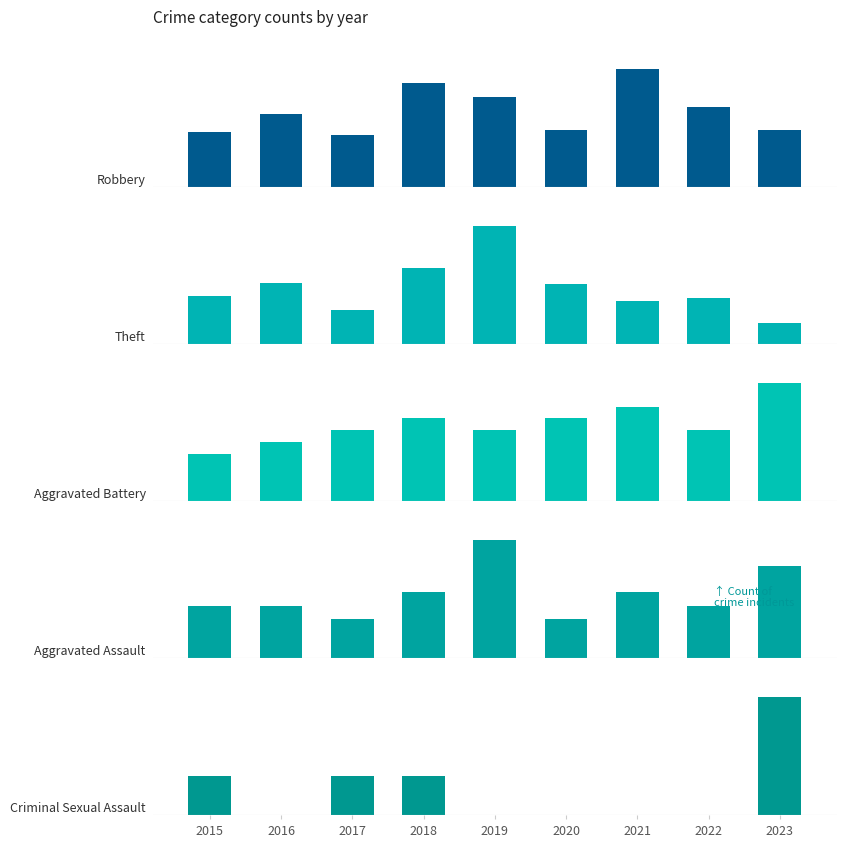

Which has a higher value, 2023 or 2018?

2018